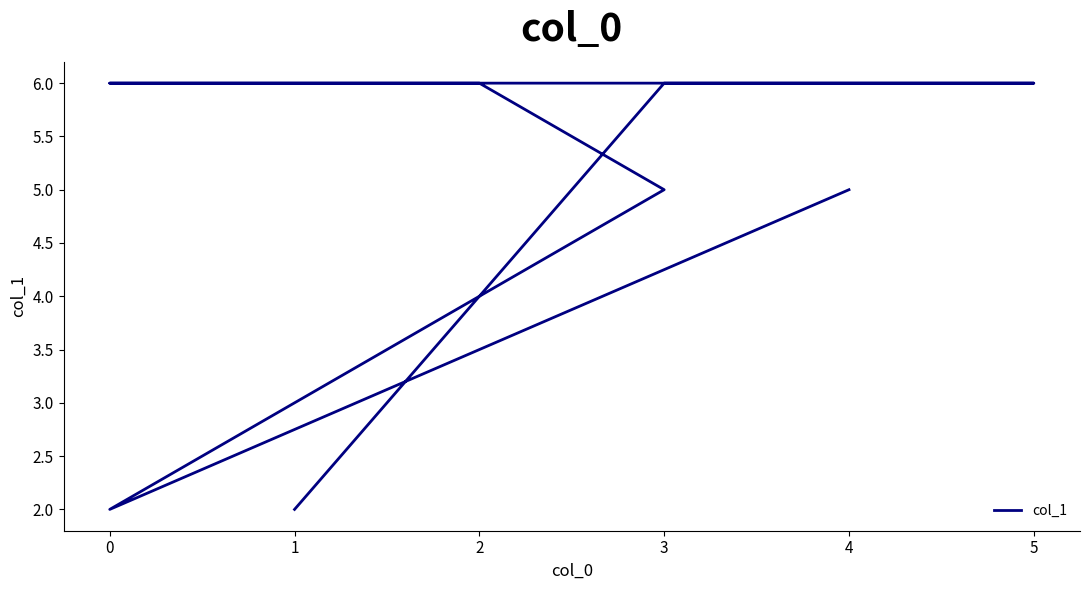

Does the chart have visible grid lines?

No